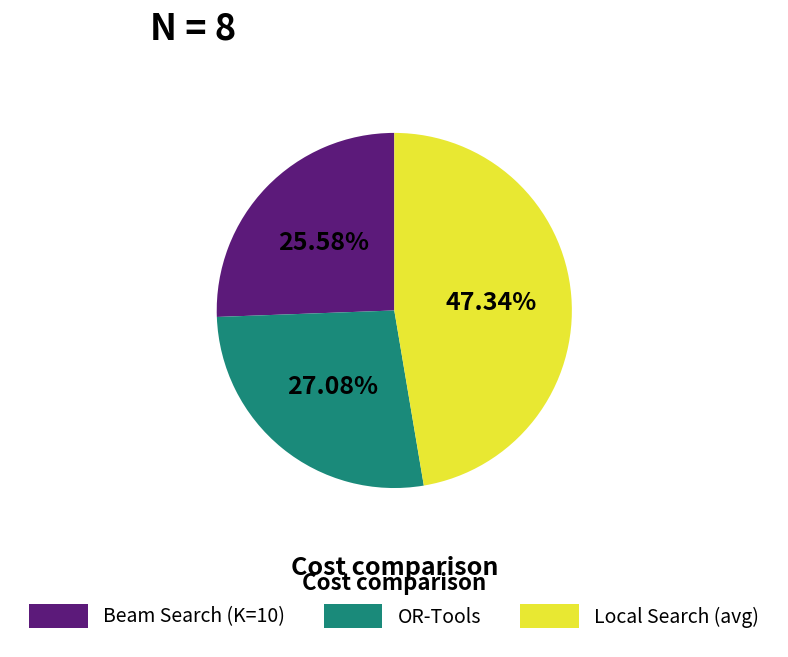

To the nearest percent, what is the difference between the largest and smallest slice percentages?

22%